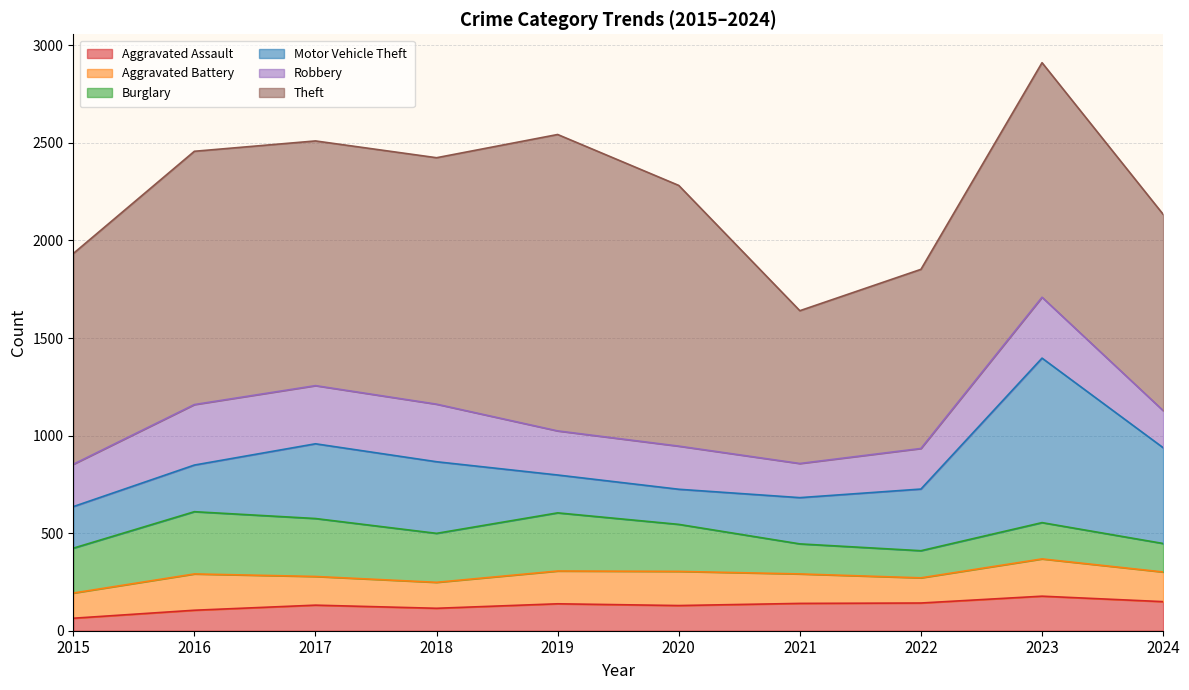

At which label is Aggravated Assault closest to 120?

2018